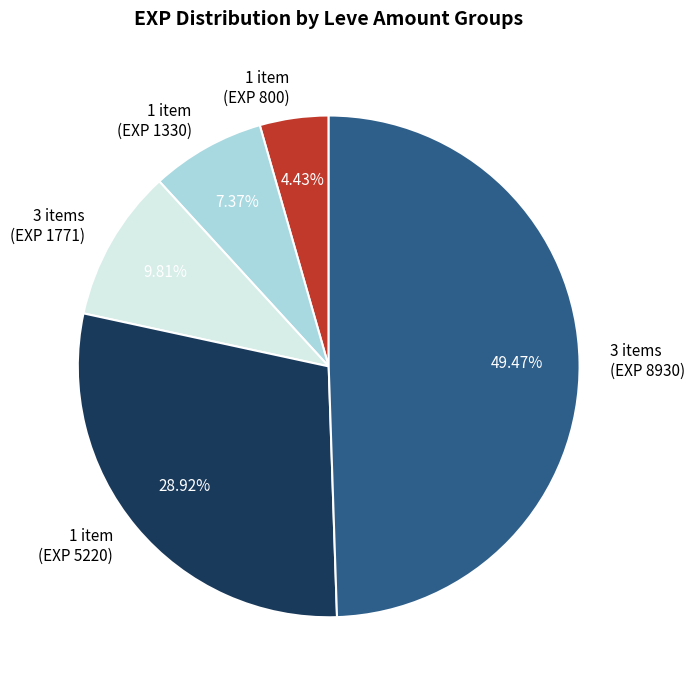

Does 1 item (EXP 5220) represent more than half of the total?

No